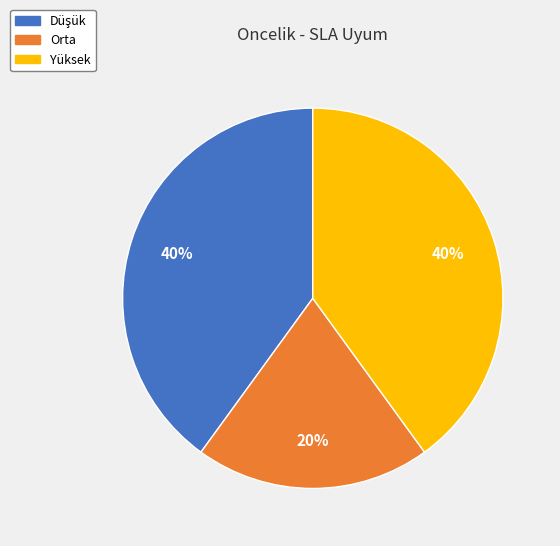

Between Orta and Yüksek, which is larger?

Yüksek